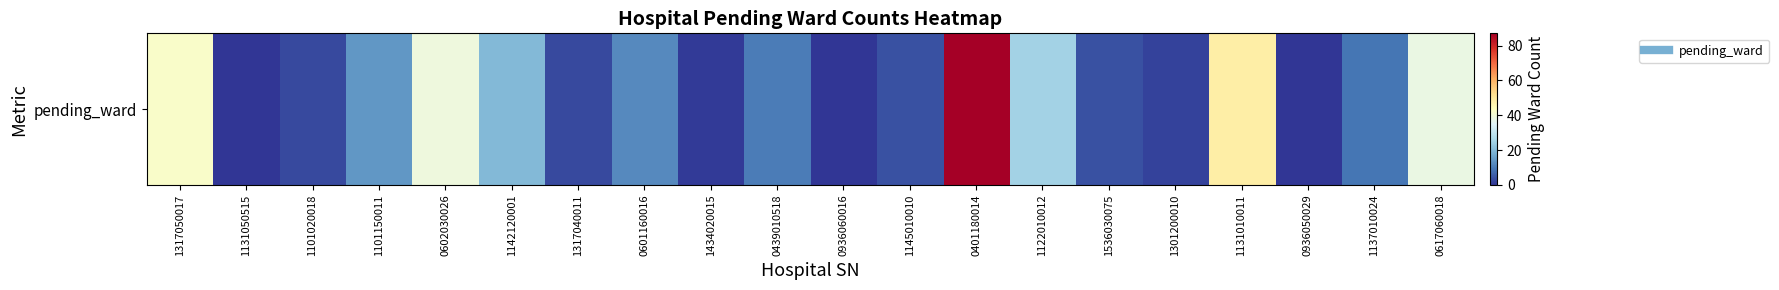

The chart shows a value of 59 at 0936060016. True or false?

False